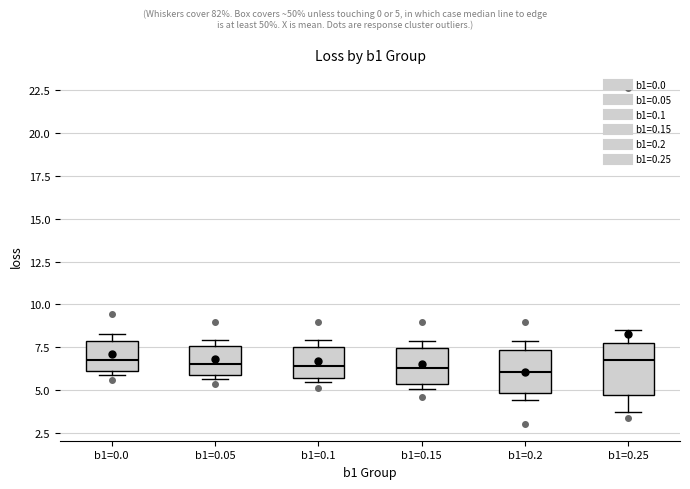

Reading left to right, read every box against the y-axis: the position of its median line, the range the box covers, and the ends of its whiskers. The values are not printed on the chart, so give them approximately, as read against the axis.

b1=0.0: median 7.0, box 6.0 to 8.0, whiskers 6.0 (just below the box's lower edge) to 8.5
b1=0.05: median 6.5, box 6.0 to 7.5, whiskers 5.5 to 8.0
b1=0.1: median 6.5, box 5.5 to 7.5, whiskers 5.5 (just below the box's lower edge) to 8.0
b1=0.15: median 6.5, box 5.5 to 7.5, whiskers 5.0 to 8.0
b1=0.2: median 6.0, box 5.0 to 7.5, whiskers 4.5 to 8.0
b1=0.25: median 7.0, box 4.5 to 8.0, whiskers 3.5 to 8.5